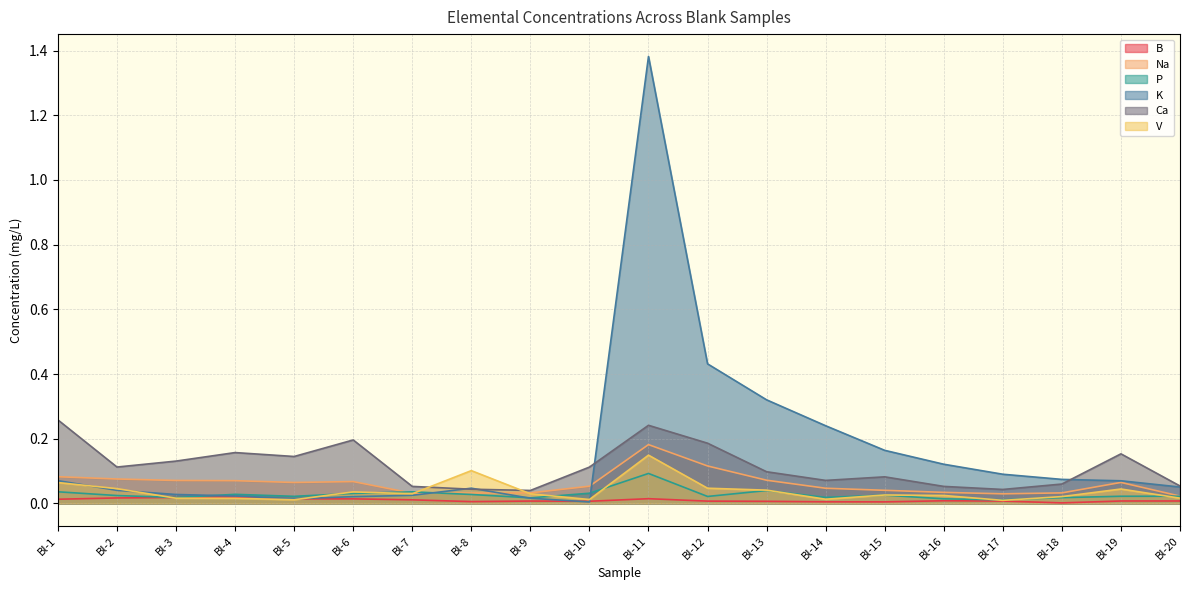

In P, how many points are higher than both neighbors (excluding endpoints)?

5